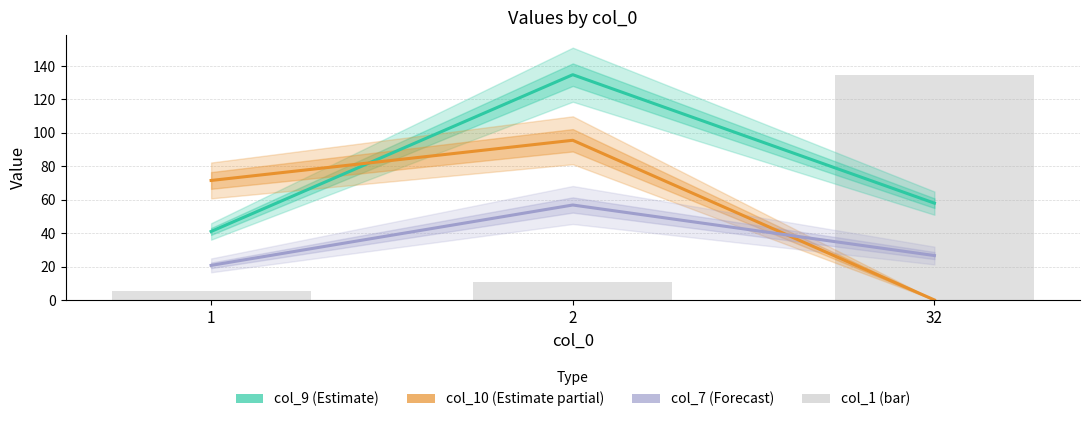

At which label does col_9 (Estimate) first exceed 57?

2